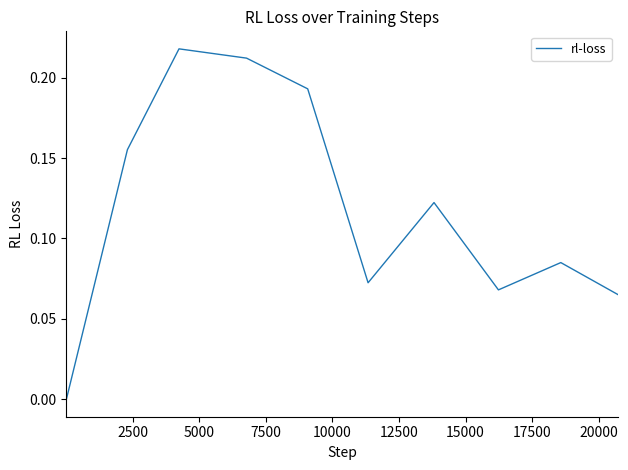

How many positive values are there?

9